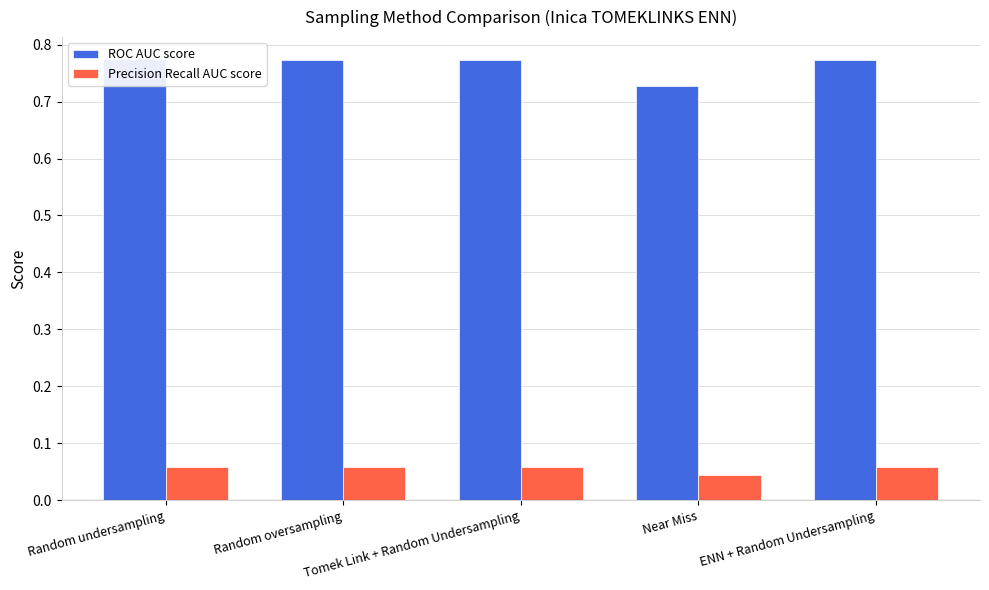

Rank the series at Random oversampling from lowest to highest value.

Precision Recall AUC score, ROC AUC score